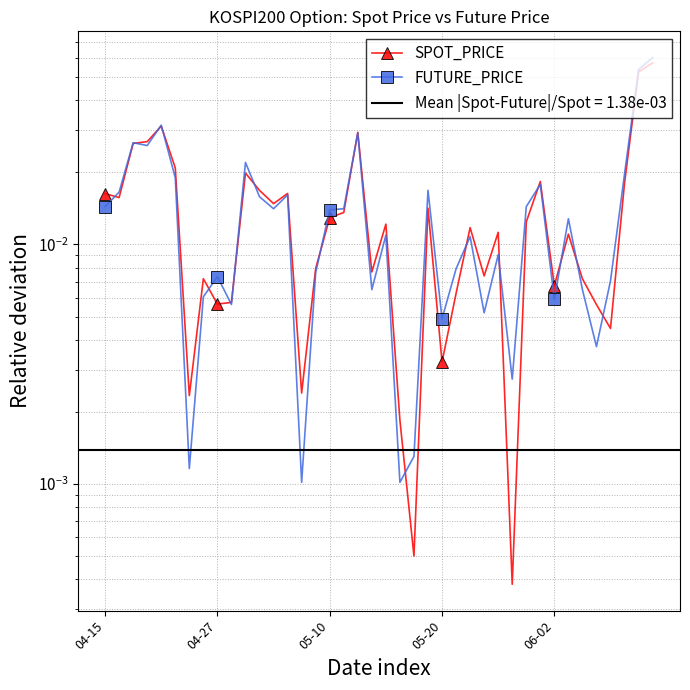

Is the value of SPOT_PRICE at 04-15 greater than the value of FUTURE_PRICE at 7?

Yes